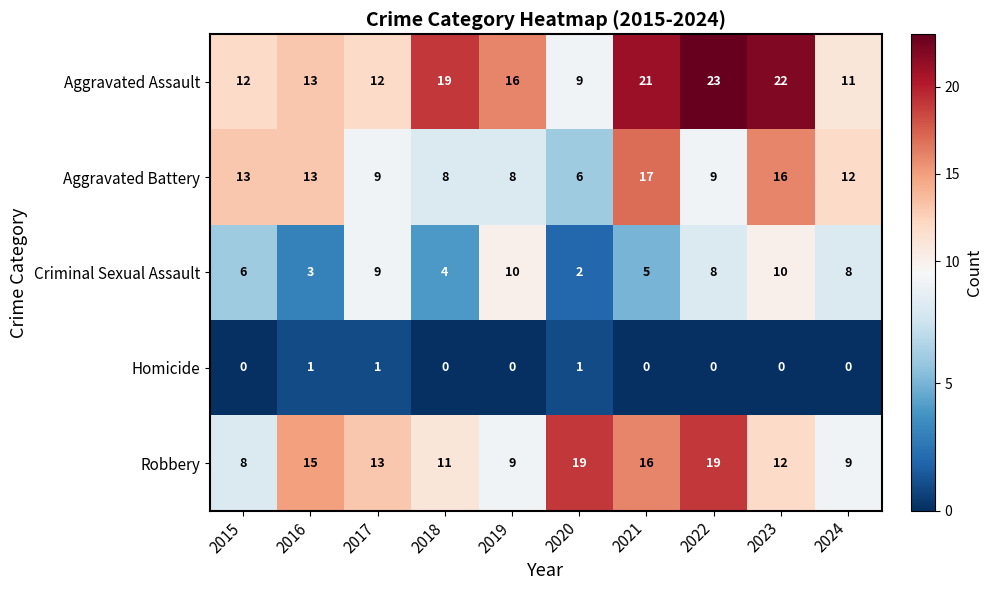

What is the total value across all series at 2016?

45